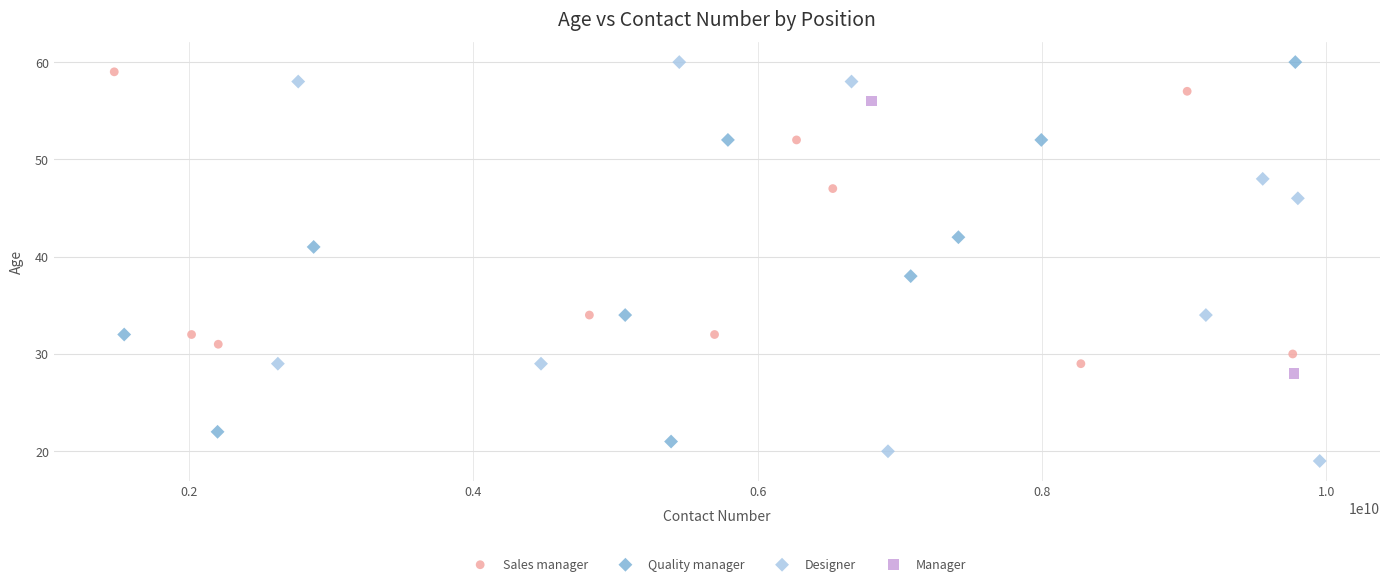

Which series has the widest spread of Y values?

Designer